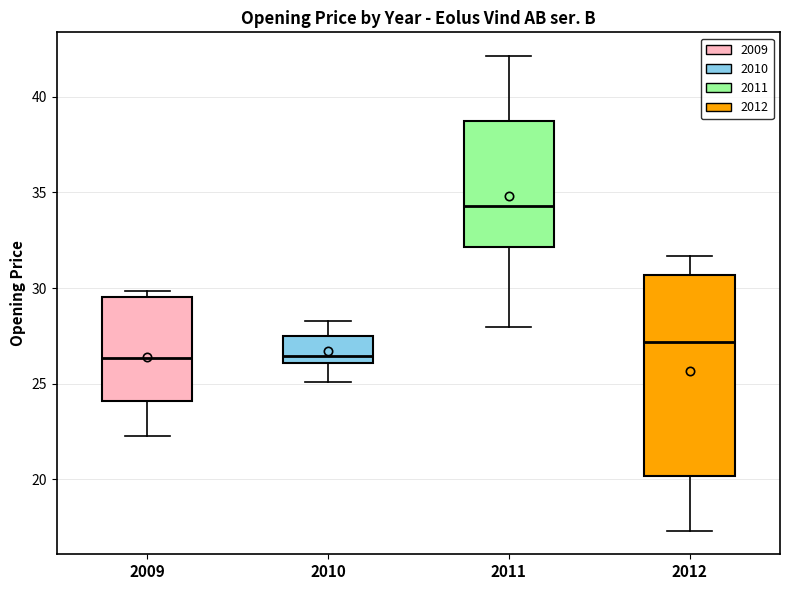

Comparing the boxes themselves (not the whiskers), which one is the tallest?

2012